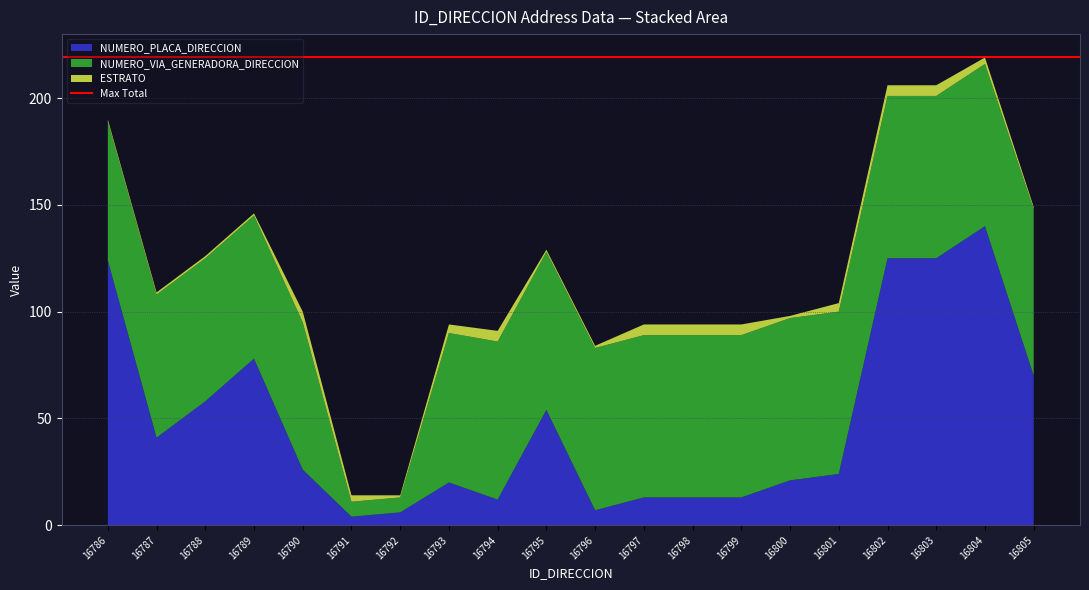

Reading left to right, list all the values displayed in this chart.

NUMERO_PLACA_DIRECCION: 124	41	58	78	26	4	6	20	12	54	7	13	13	13	21	24	125	125	140	70
NUMERO_VIA_GENERADORA_DIRECCION: 65	67	67	67	69	7	7	70	74	74	76	76	76	76	76	76	76	76	76	78
ESTRATO: 1	1	1	1	5	3	1	4	5	1	1	5	5	5	1	4	5	5	3	1